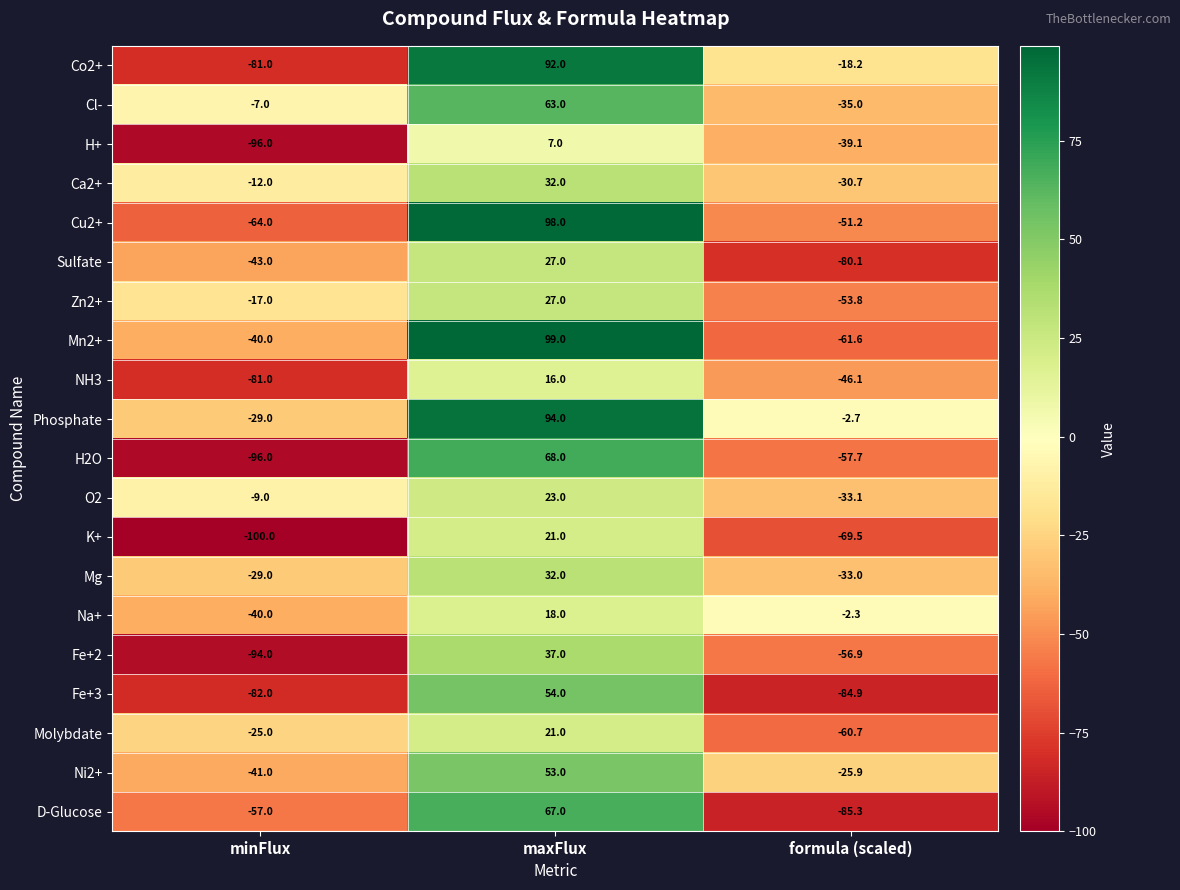

True or false: Ca2+ has a value of 8.3 at maxFlux.

False